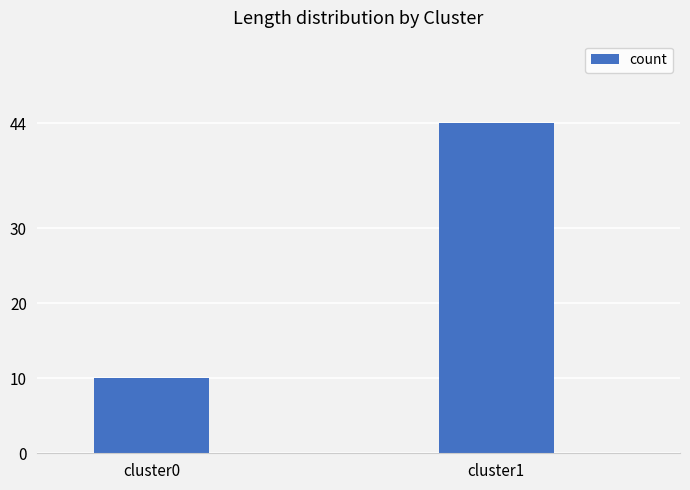

What is the change in value from cluster0 to cluster1?

+34